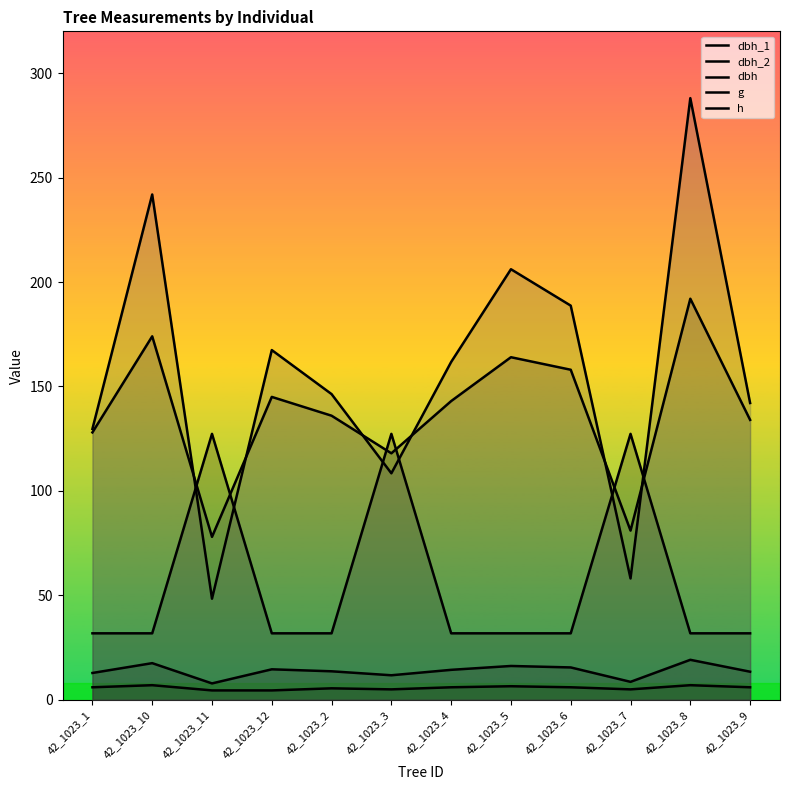

Where is the first local minimum for dbh_2?

42_1023_11